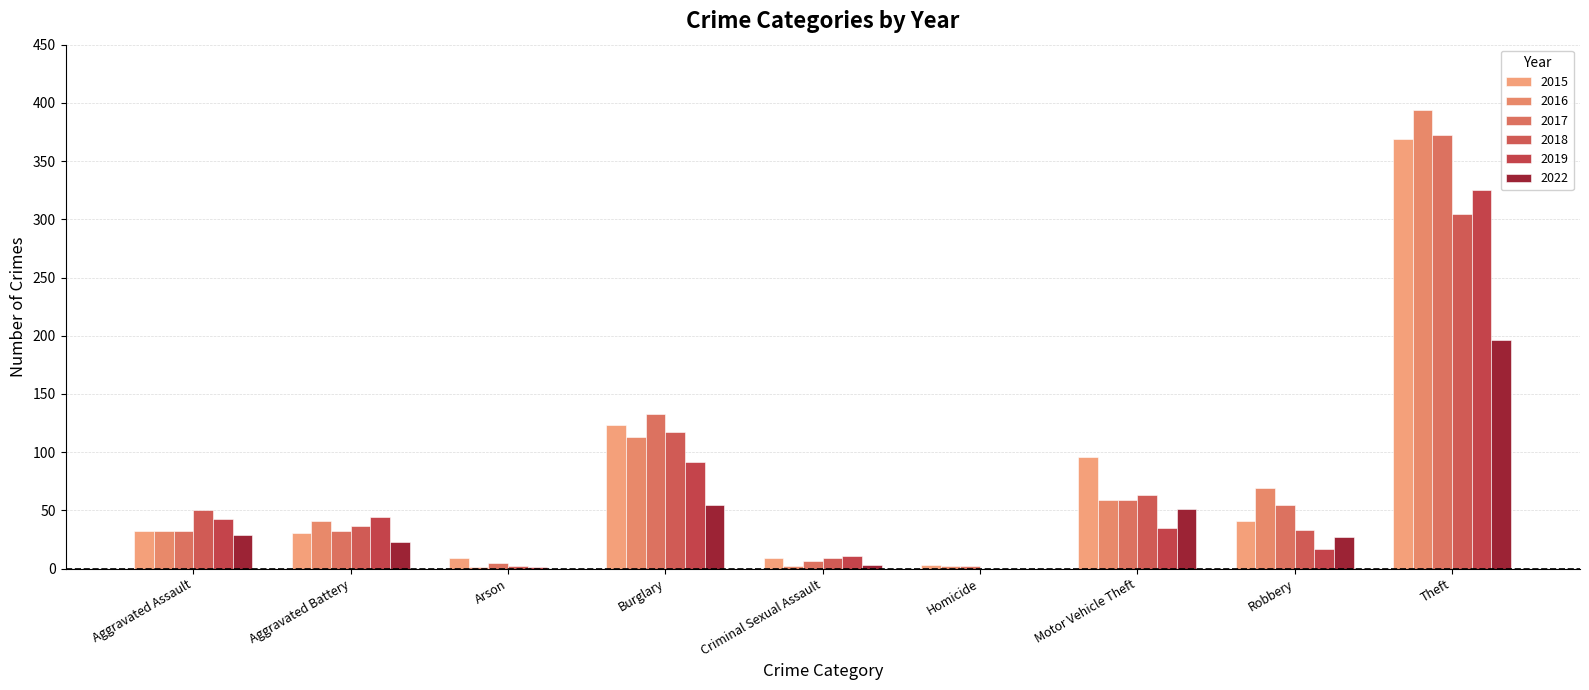

Count the number of data series in this chart.

6